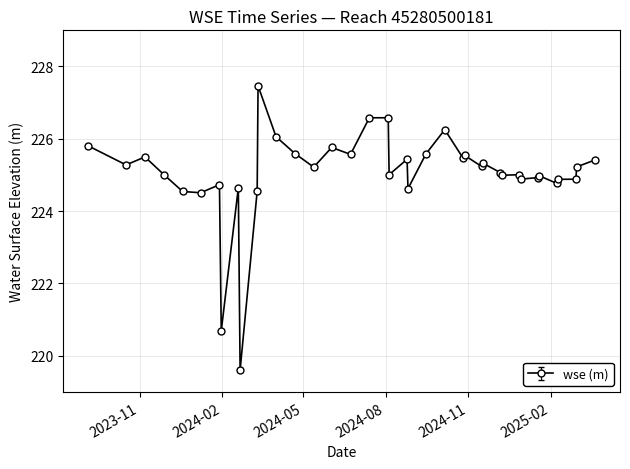

What is the value of the 38th point from the left?

225.2